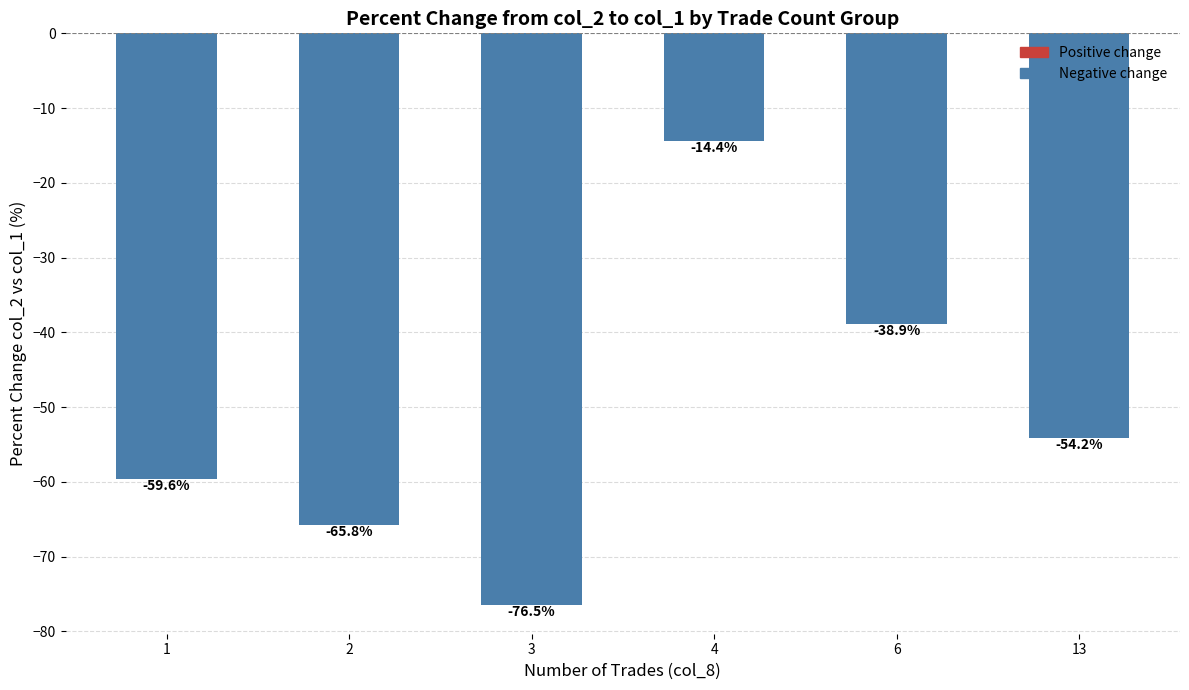

Are the bars grouped side by side (vs. stacked)?

No